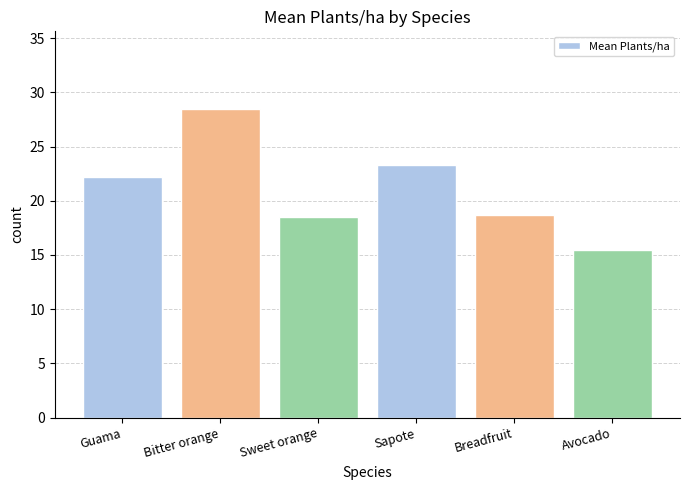

Is it true that the value at Bitter orange is 37.2?

False